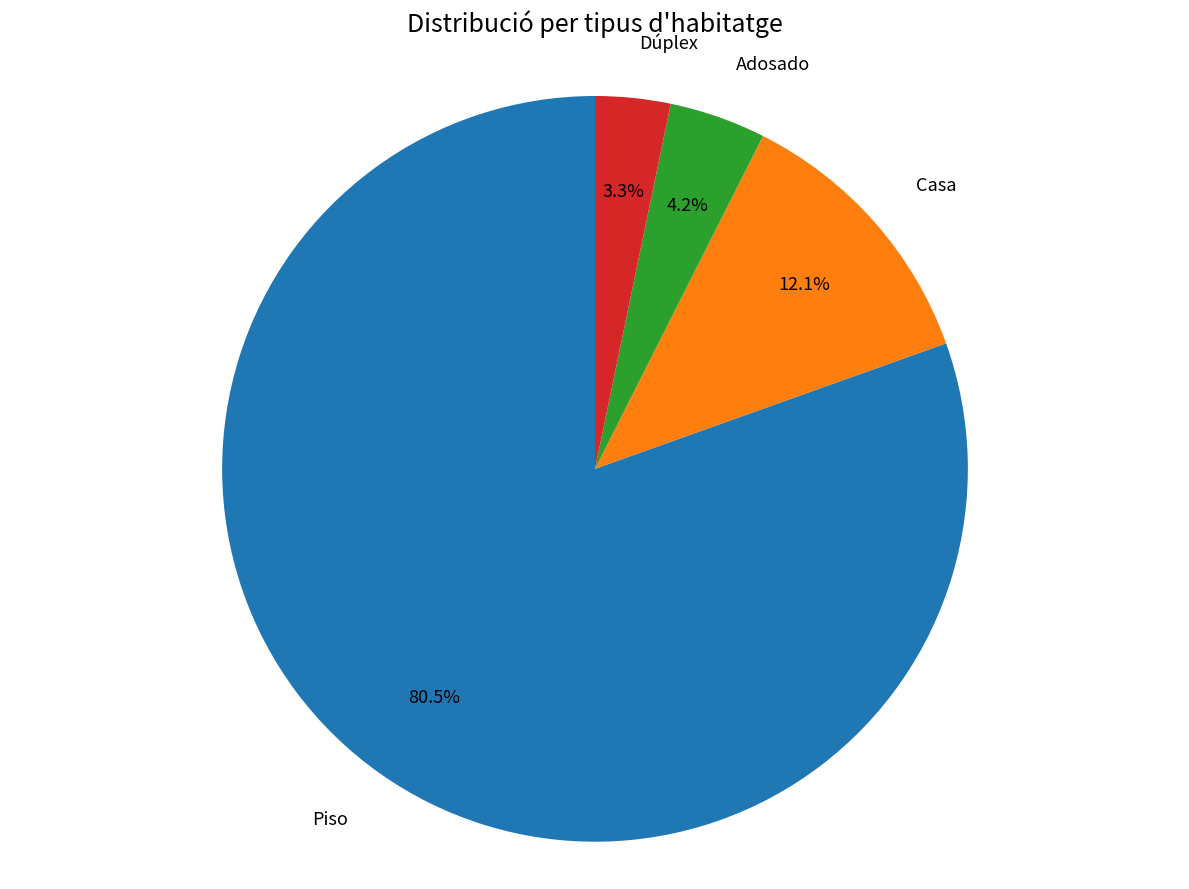

To the nearest percent, what percentage of the pie is Dúplex?

3%